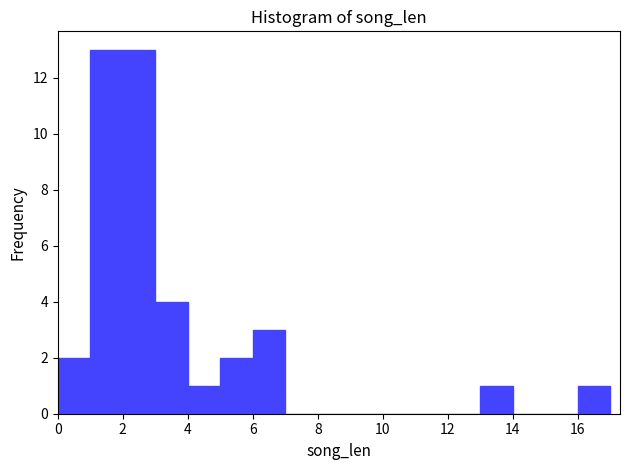

How tall is the bar that spans 1 to 2 on the x-axis? The values are not printed on the chart, so give them approximately, as read against the axis.

13